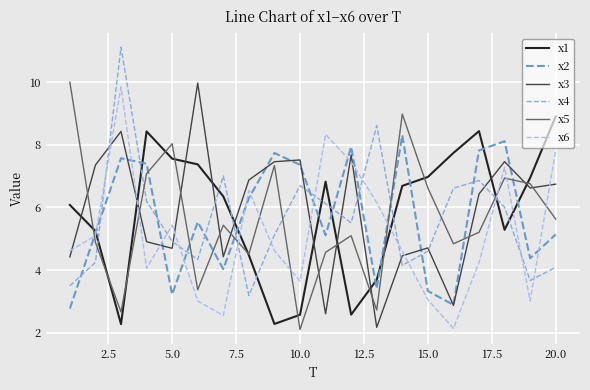

True or false: x4 and x3 intersect in this chart.

True